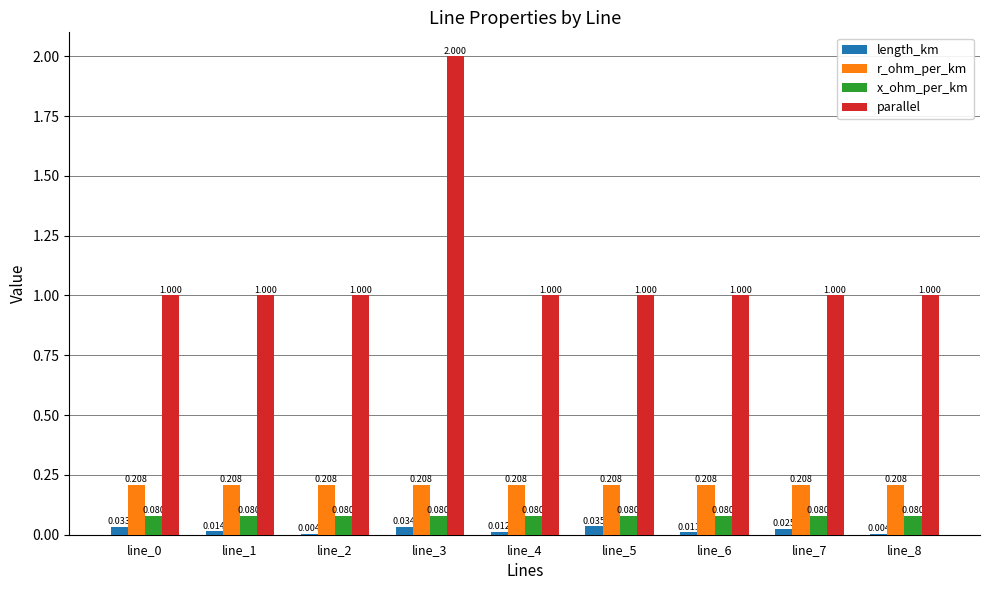

What is the spread (max minus min) of values at line_8?

1.0